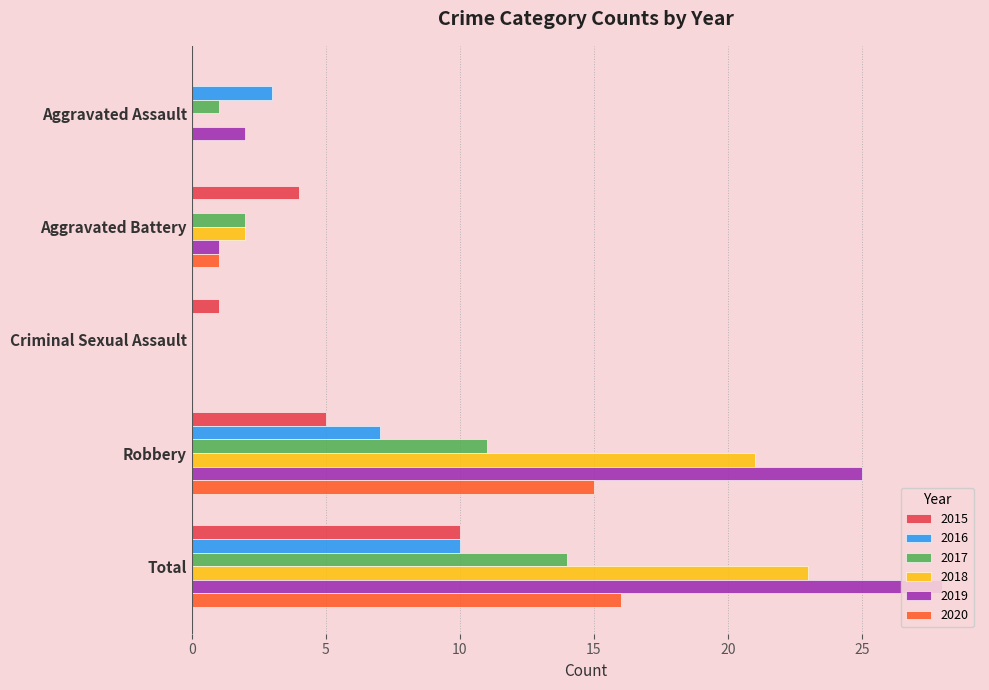

What is the label of the 3rd bar from the right?

Criminal Sexual Assault